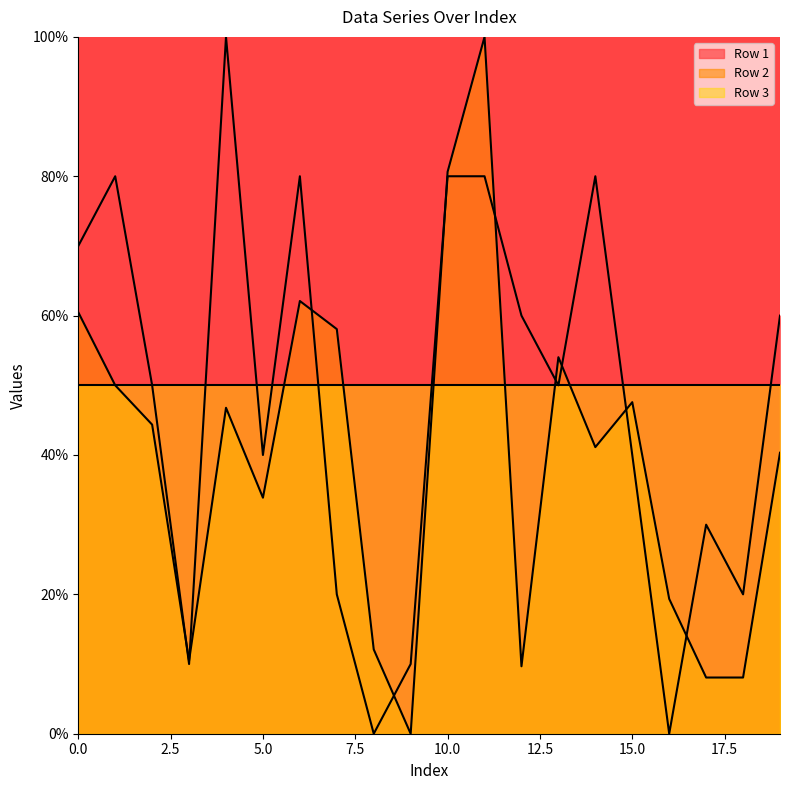

At which label is Row 1 closest to 50?

2